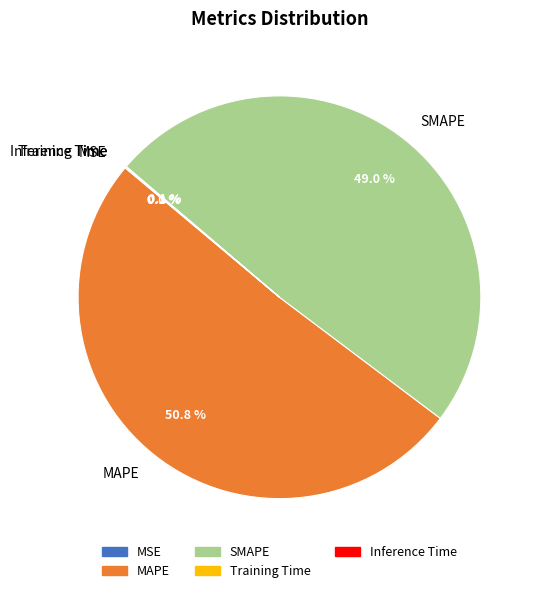

Does any single category account for the majority?

Yes